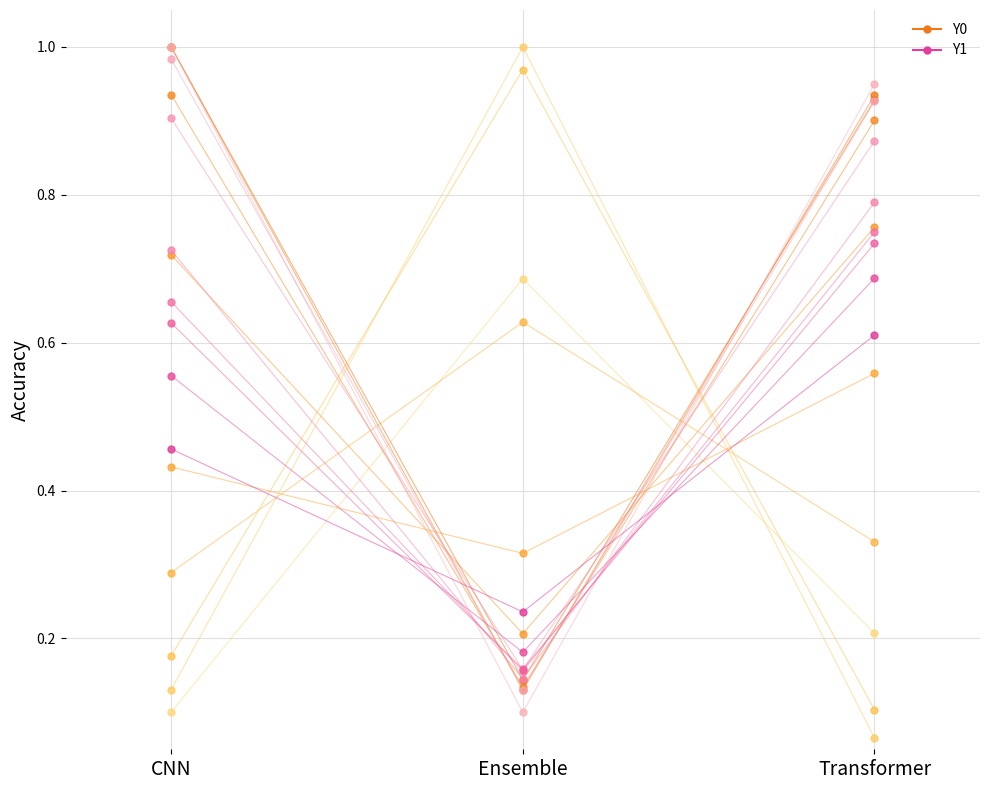

What is the change in value from CNN to Ensemble?

+0.6